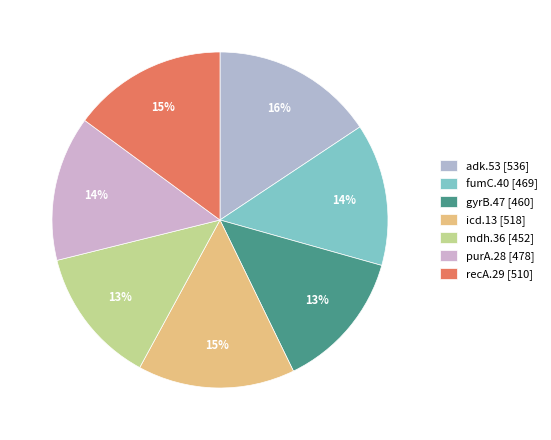

Which slice is the smallest?

mdh.36